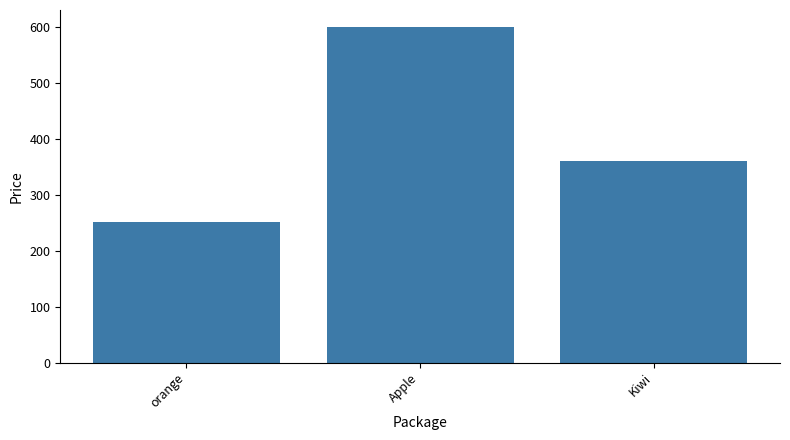

Reading left to right, what are all the values shown in this chart?

251.0	600.5	360.9